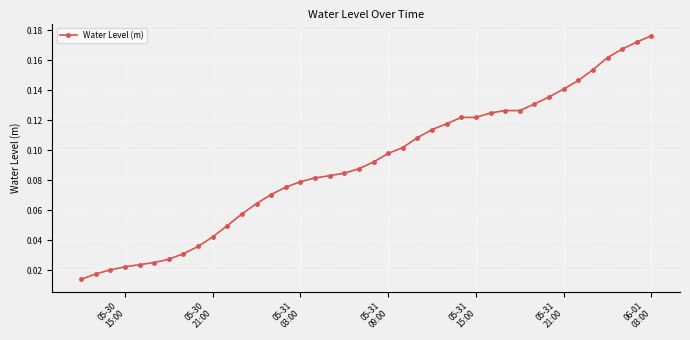

What is the sum of all values?

3.6